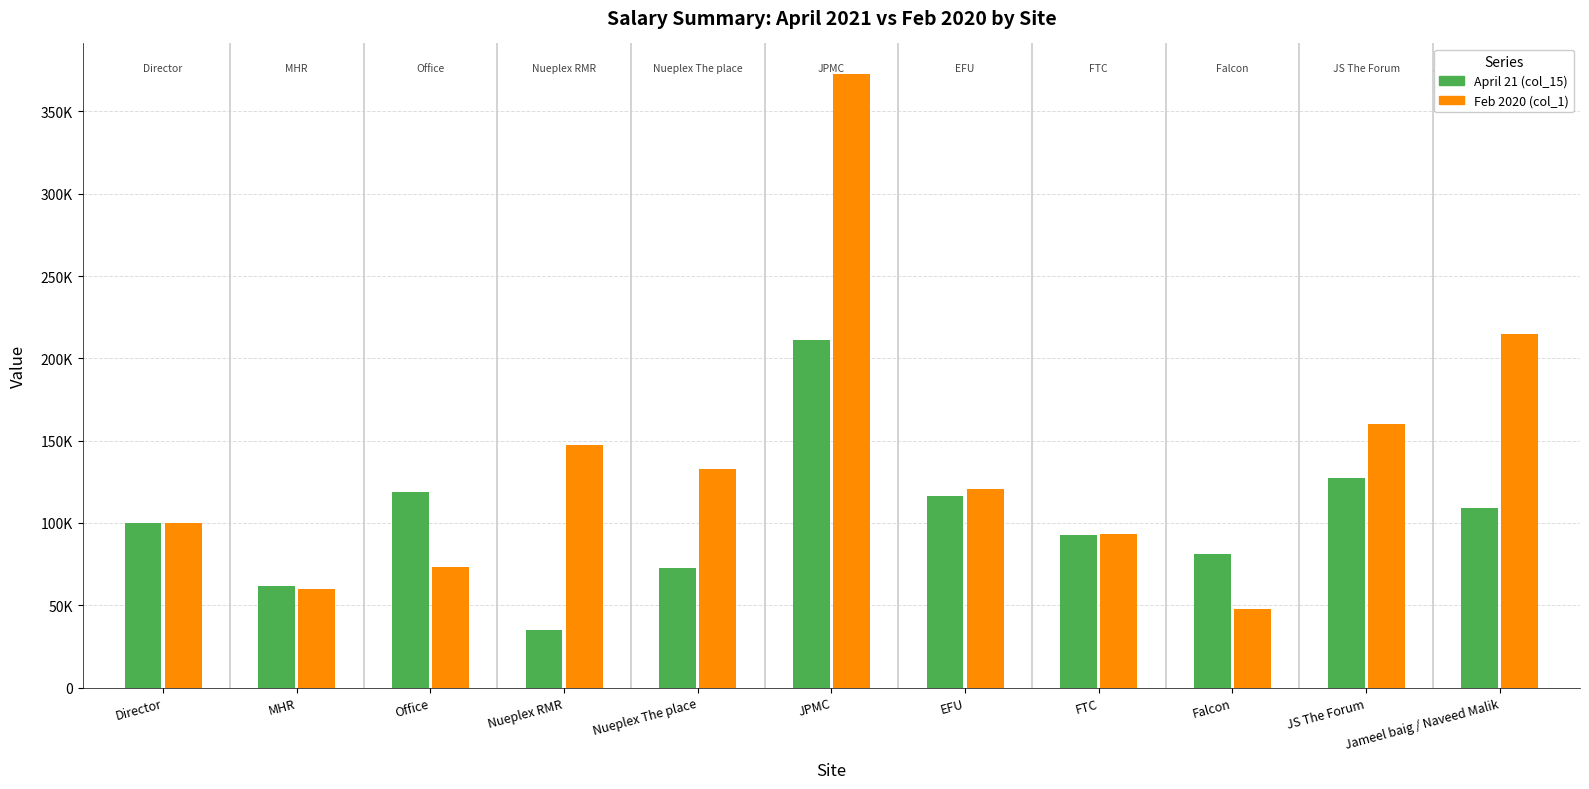

Are the bars horizontal?

No